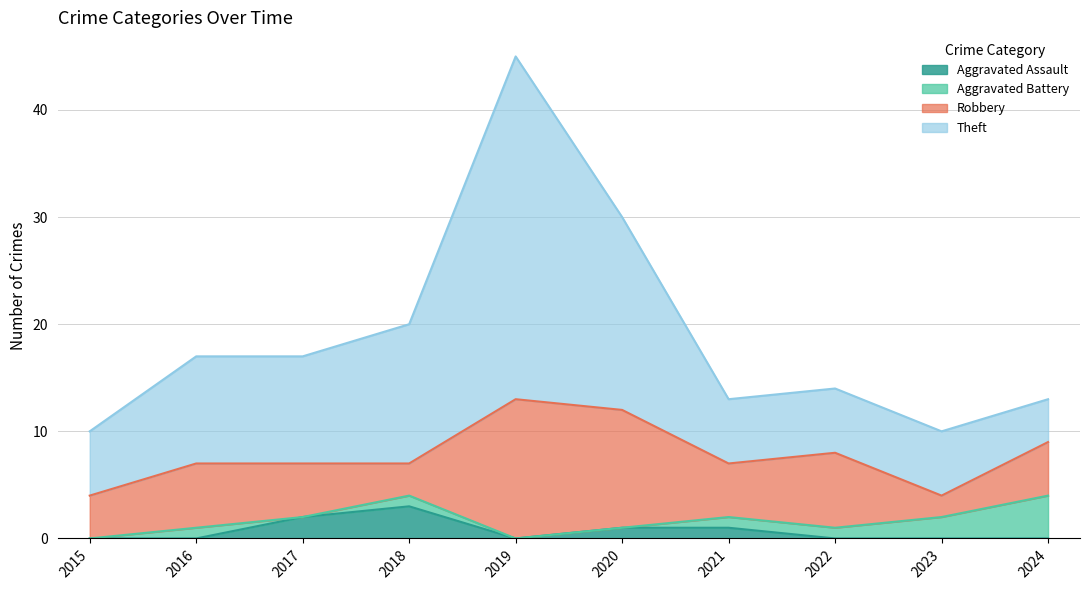

Is it true that Theft equals 11 at 2020?

False